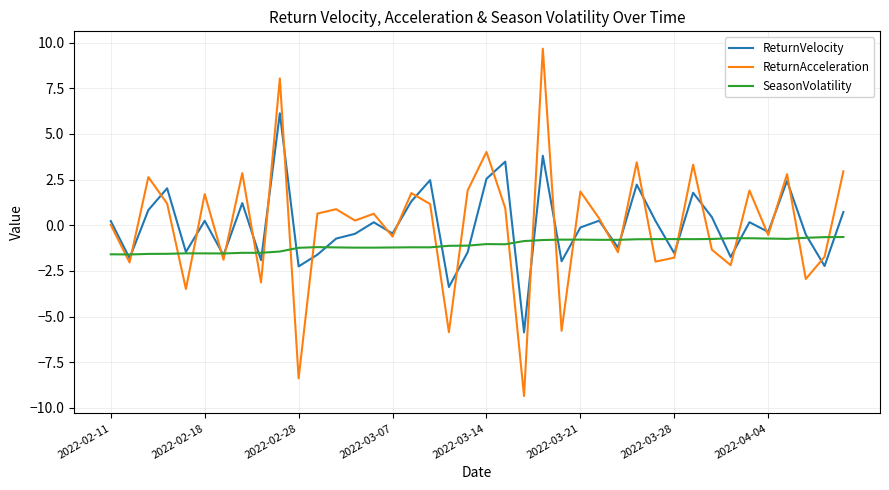

Which series has the largest range (max minus min)?

ReturnAcceleration